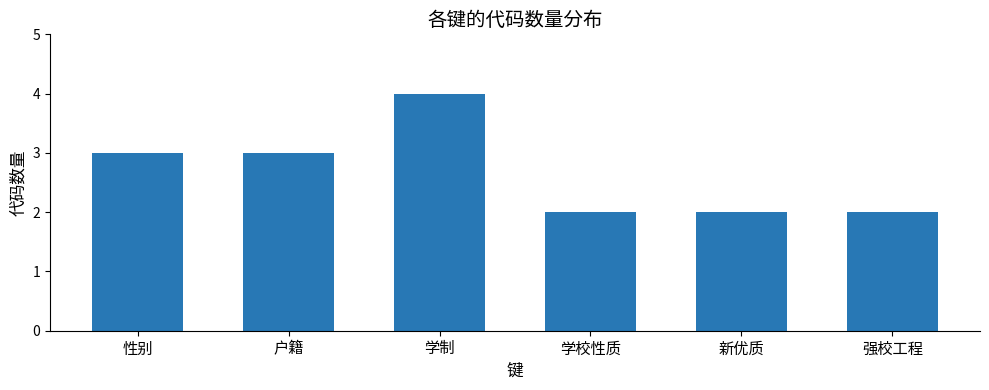

Approximately how many times larger is the value at 学校性质 compared to 户籍?

0.7